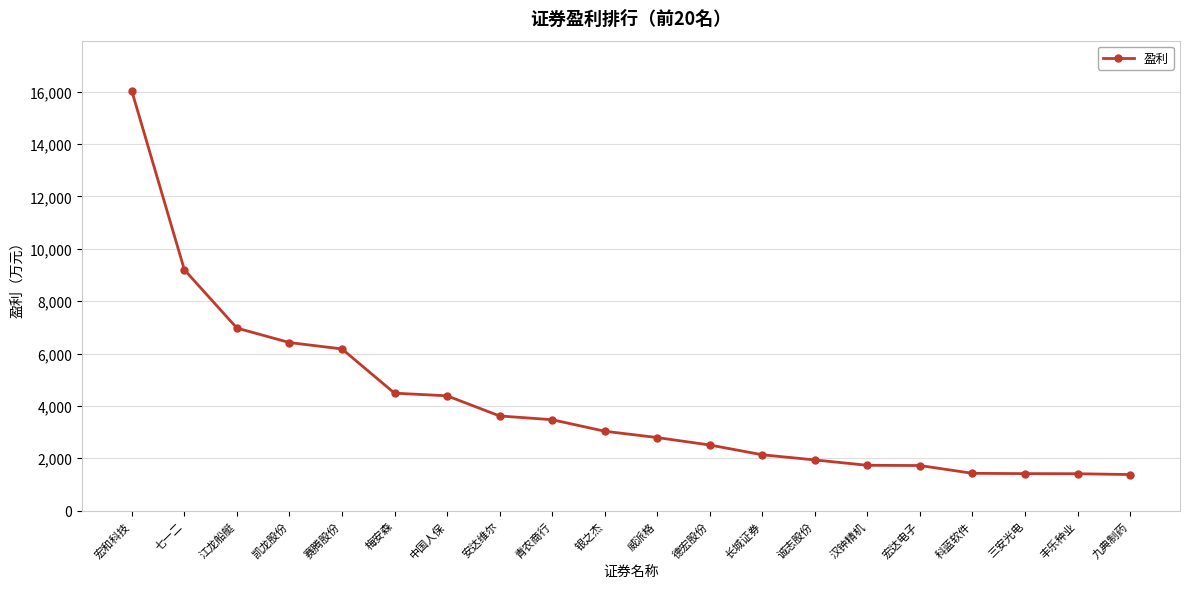

Which has a higher value, 诚志股份 or 江龙船艇?

江龙船艇